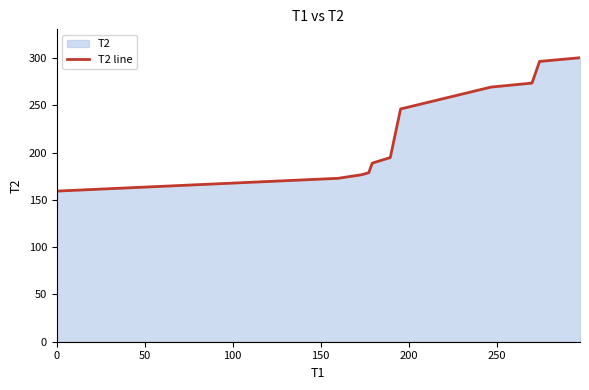

How many values are below 194?

5